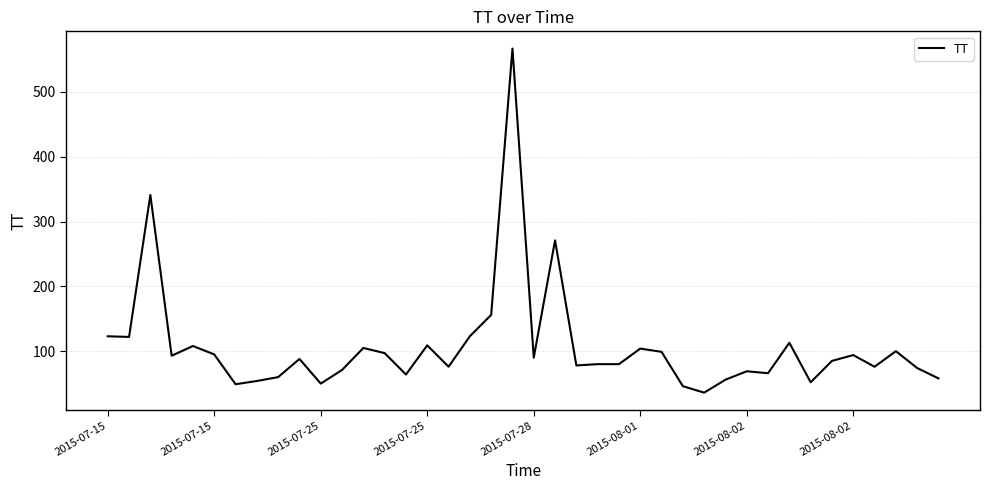

What is the minimum value shown in the chart?

36